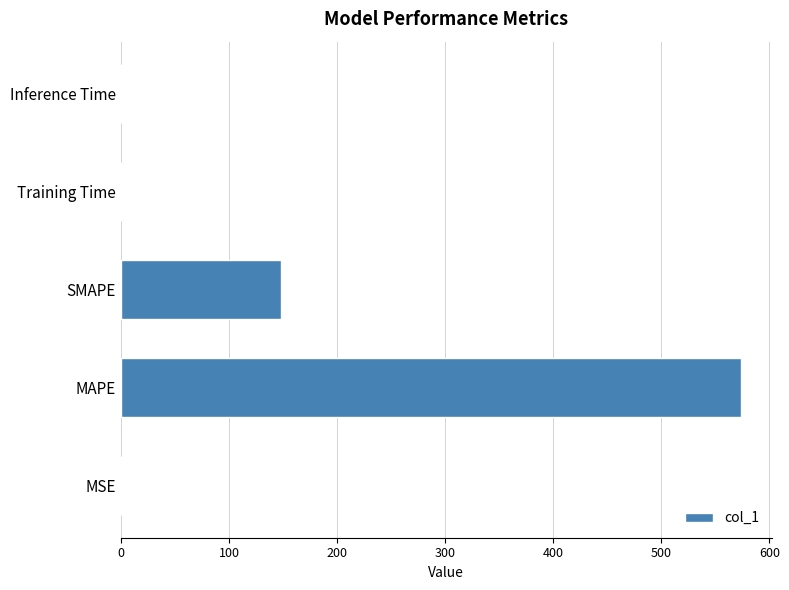

What is the approximate value at MAPE?

573.6